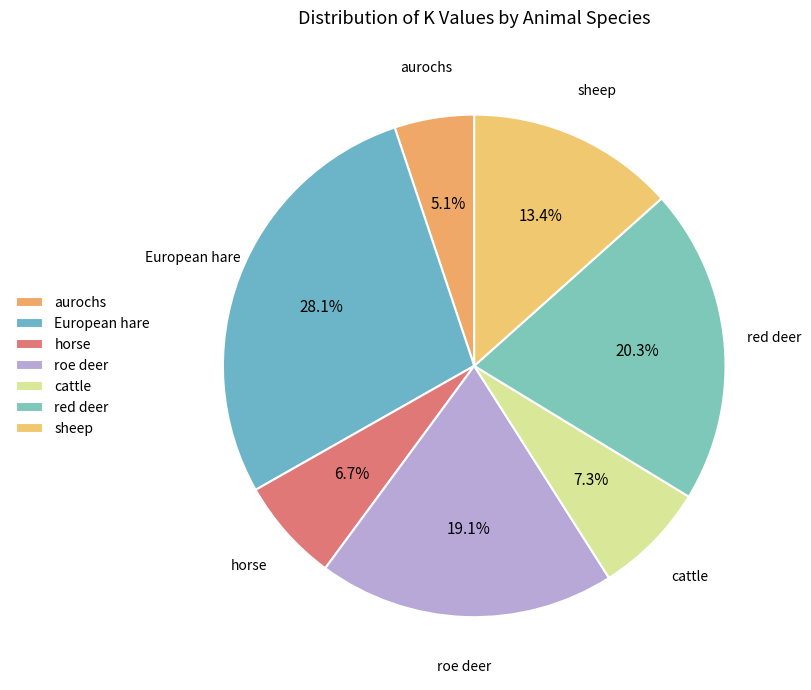

How many segments does this pie chart have?

7